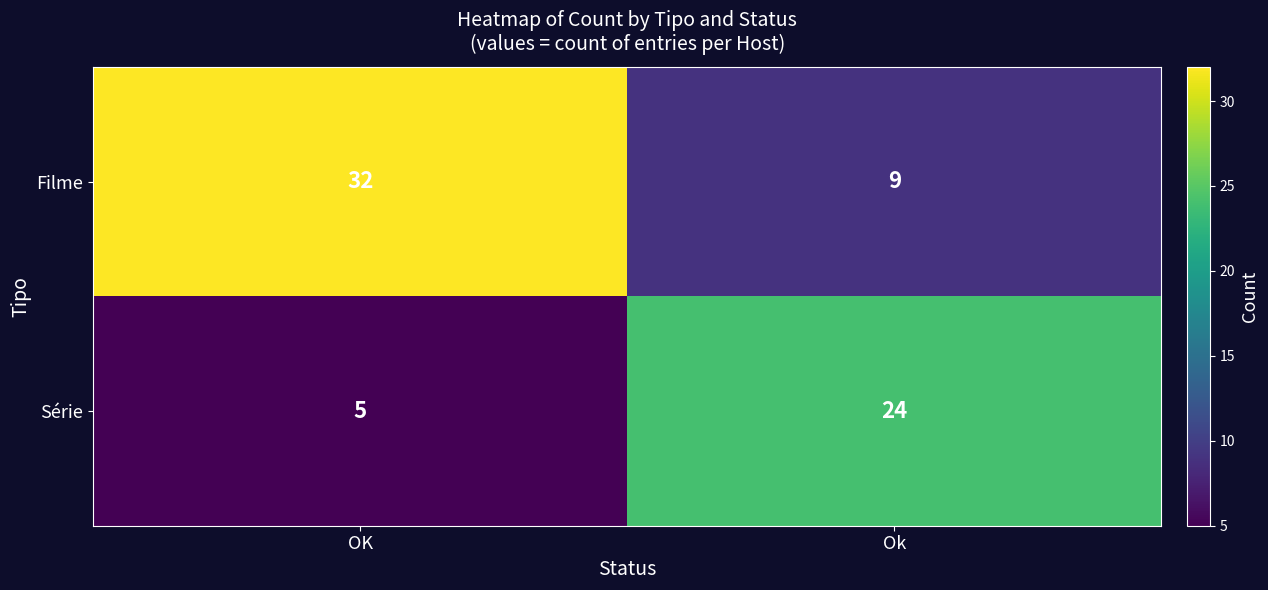

Reading left to right, extract all data points from this chart.

Filme: 32	9
Série: 5	24